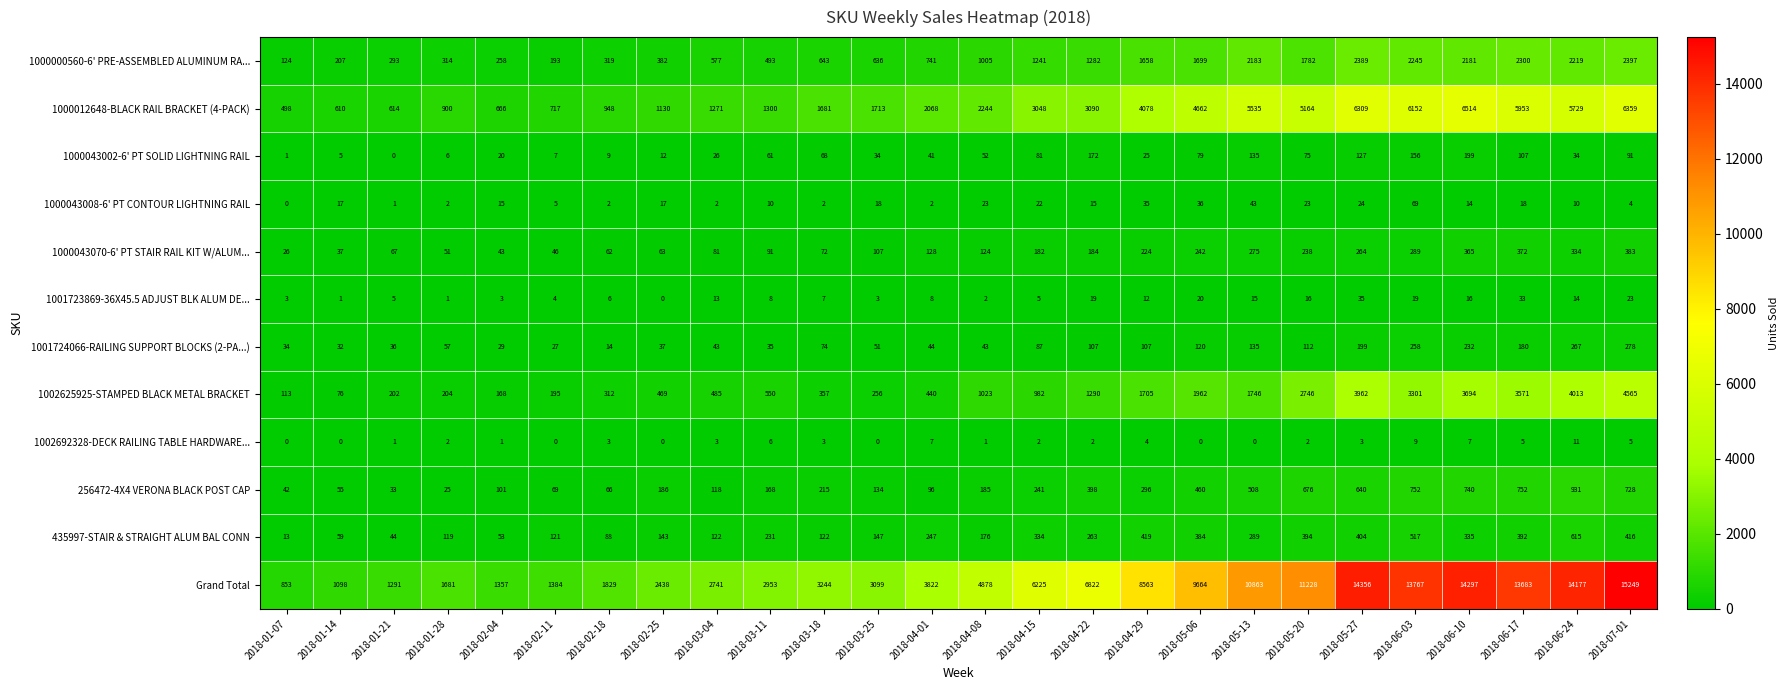

At which category is the sum across all series the highest?

2018-07-01